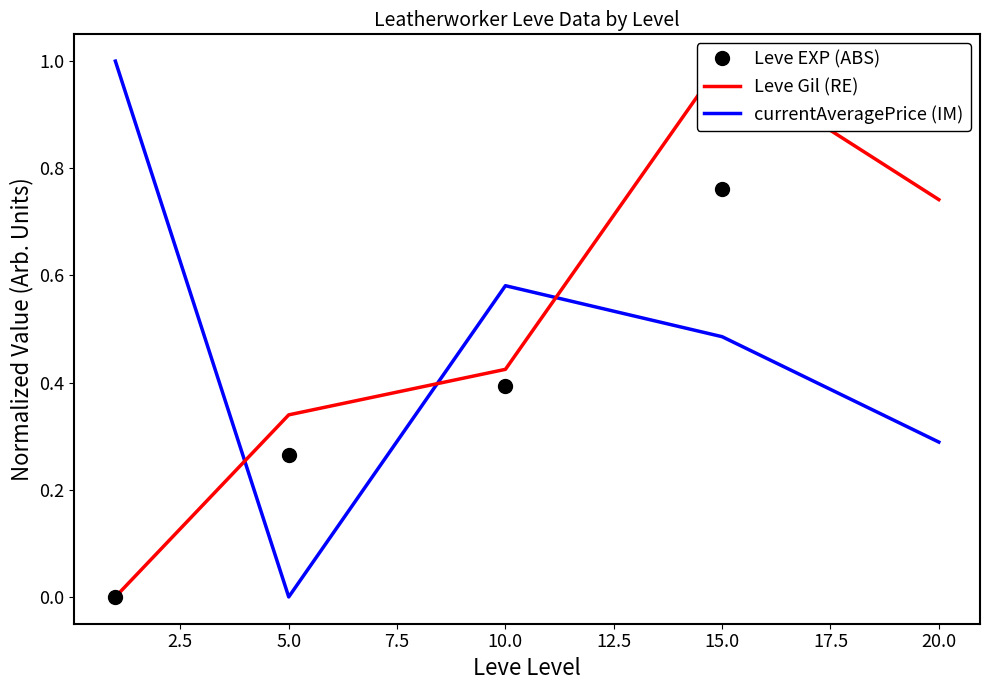

What is the difference between the maximum and second lowest values in the currentAveragePrice (IM) series?

0.7